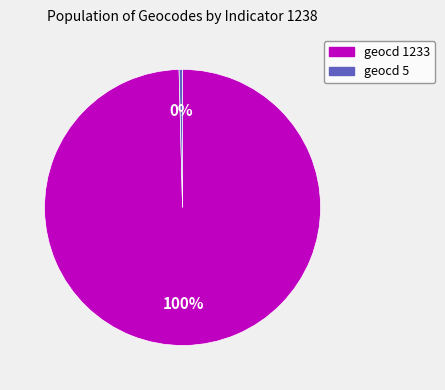

To the nearest percent, what is the average slice percentage?

50%